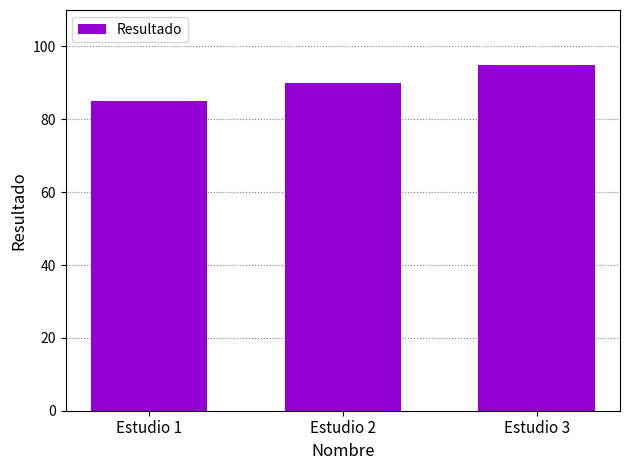

What is the change in value from Estudio 2 to Estudio 3?

+5